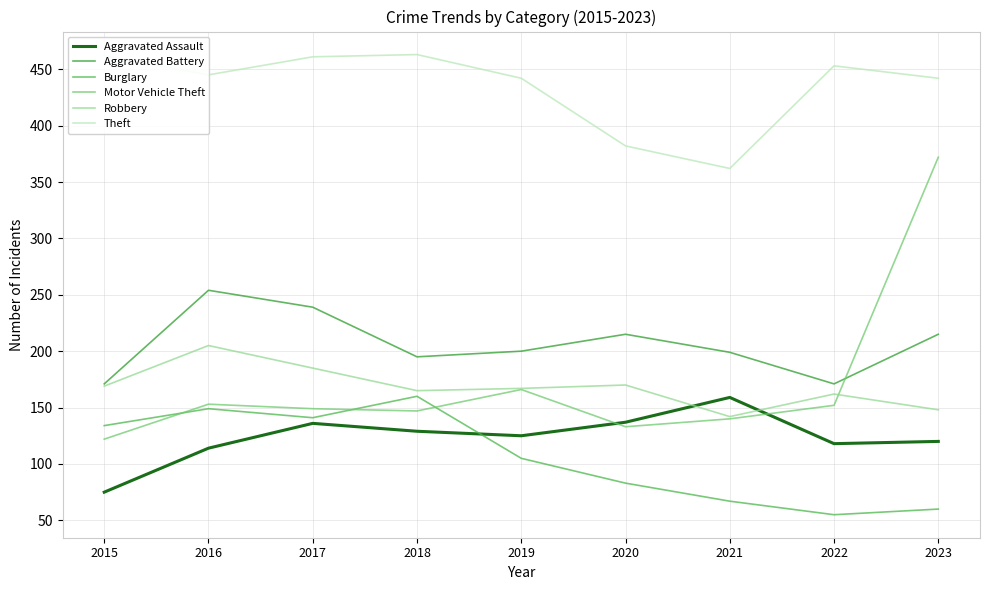

Is it true that Motor Vehicle Theft equals 258 at 2019?

False